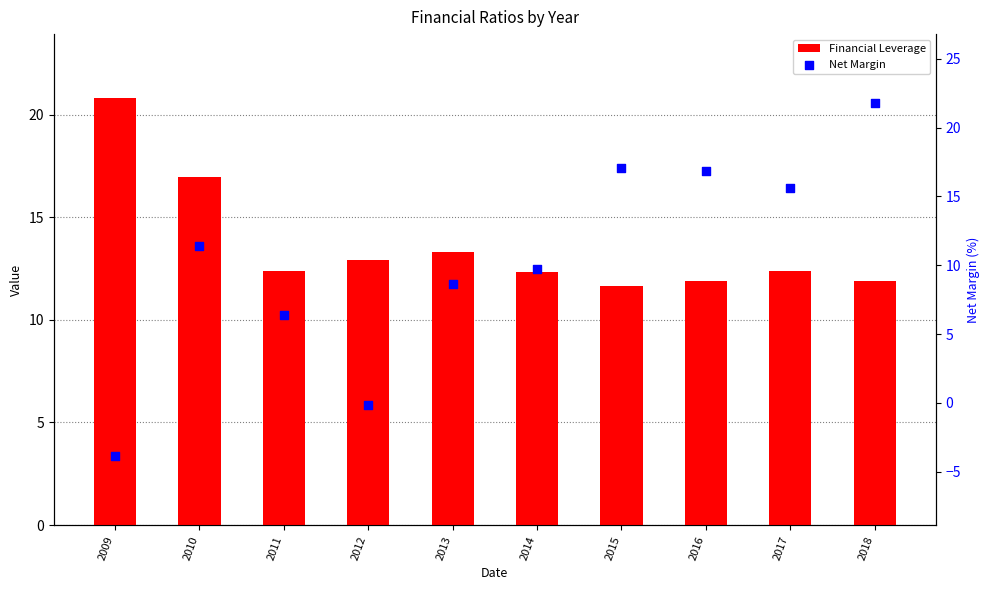

Which series reaches the maximum Y coordinate?

Net Margin